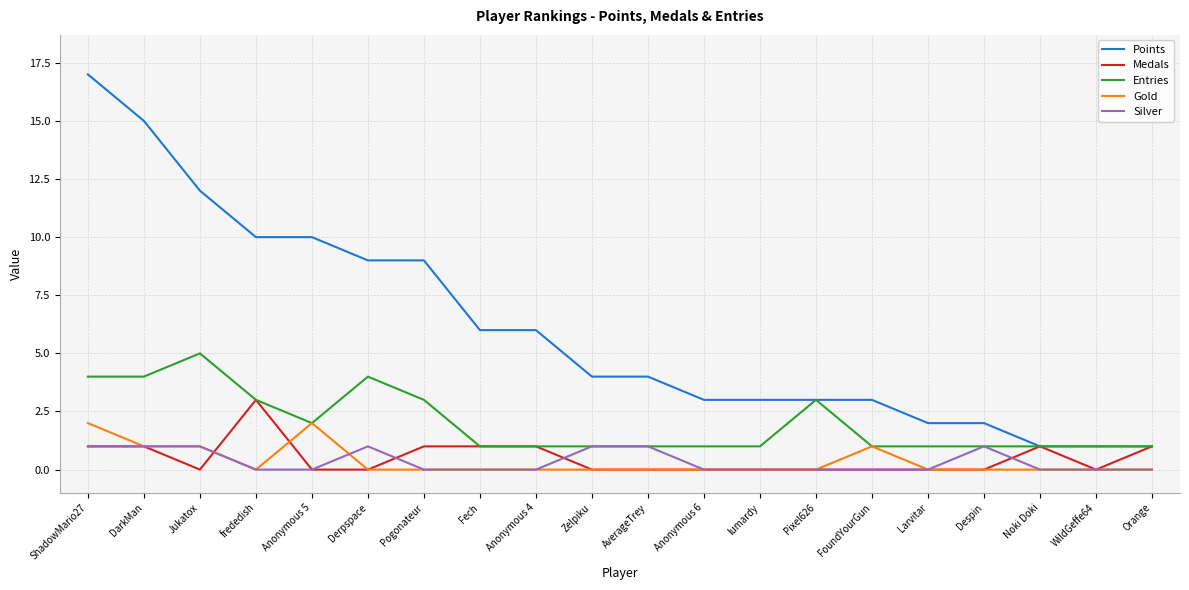

What is the average value of the Entries series?

2